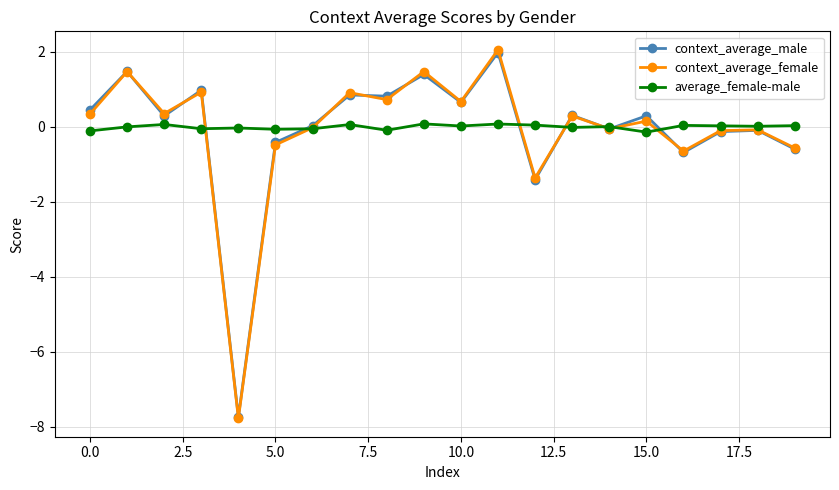

What is the lowest value of the context_average_female series?

-7.8